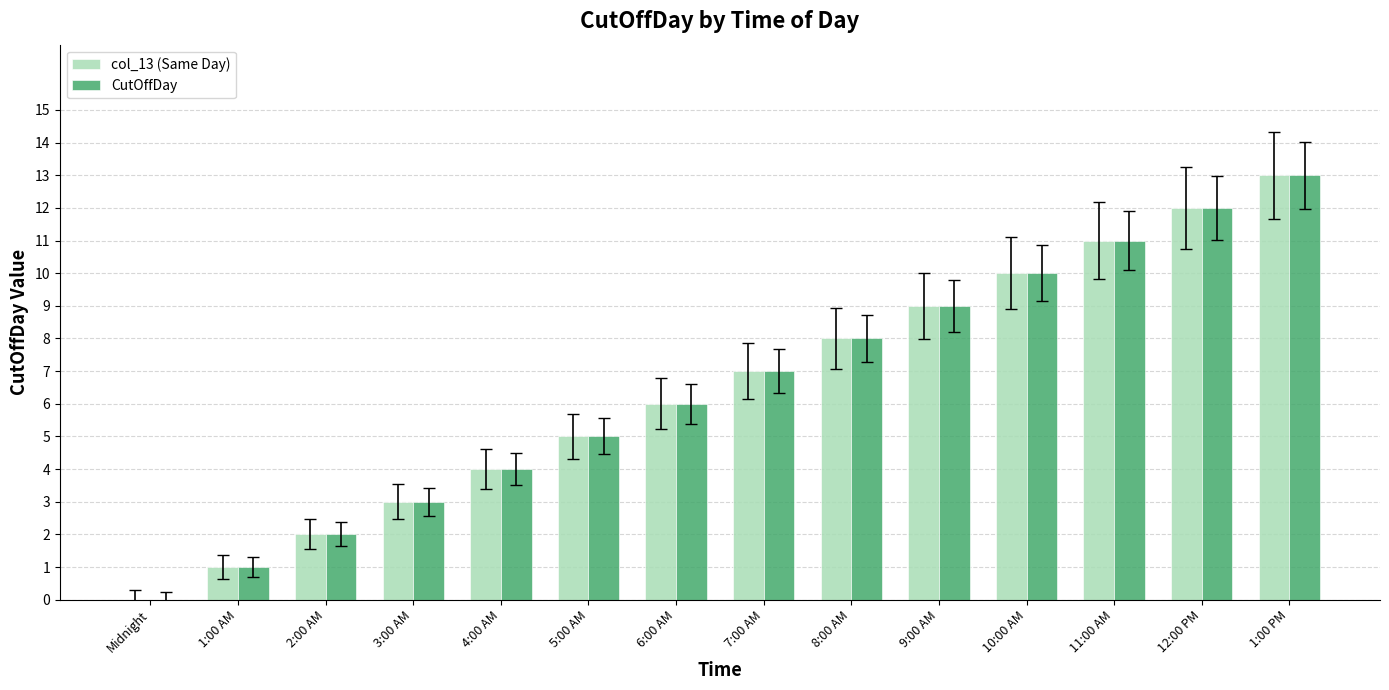

Read the col_13 (Same Day) value at 1:00 AM.

1